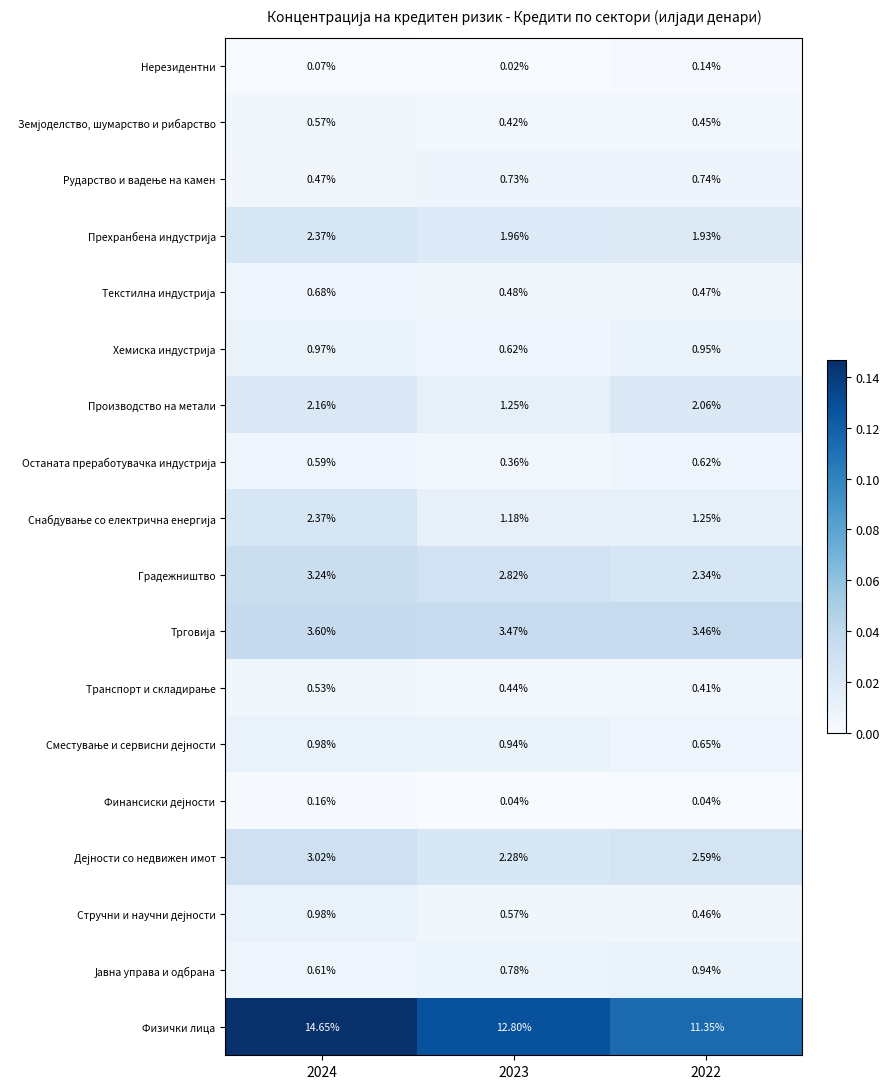

What is the difference between the highest and lowest values at 2023?

12.8